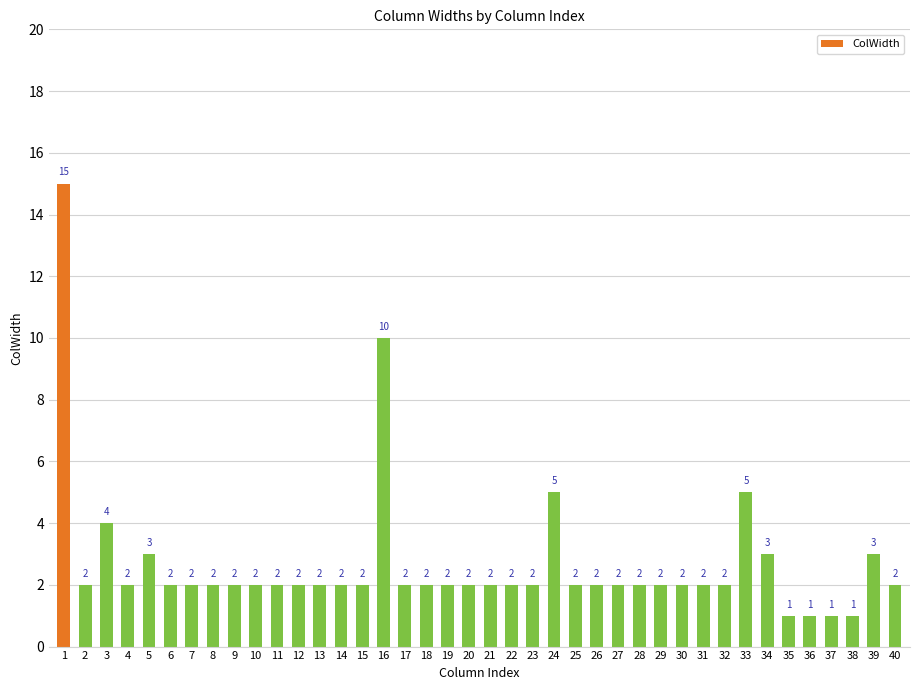

True or false: the data shows 2 at 38.

False